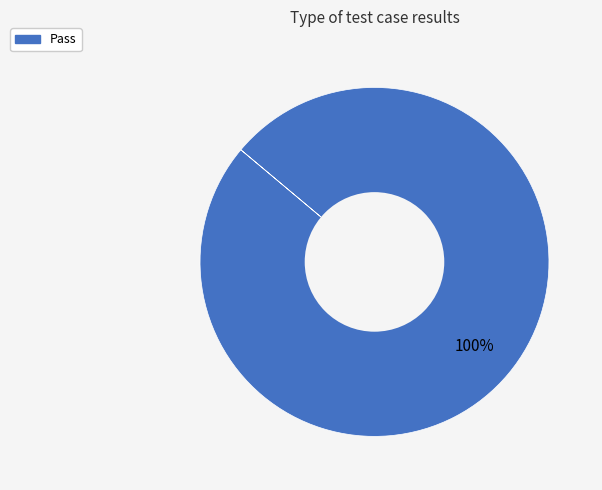

Is there a majority slice in this chart?

Yes